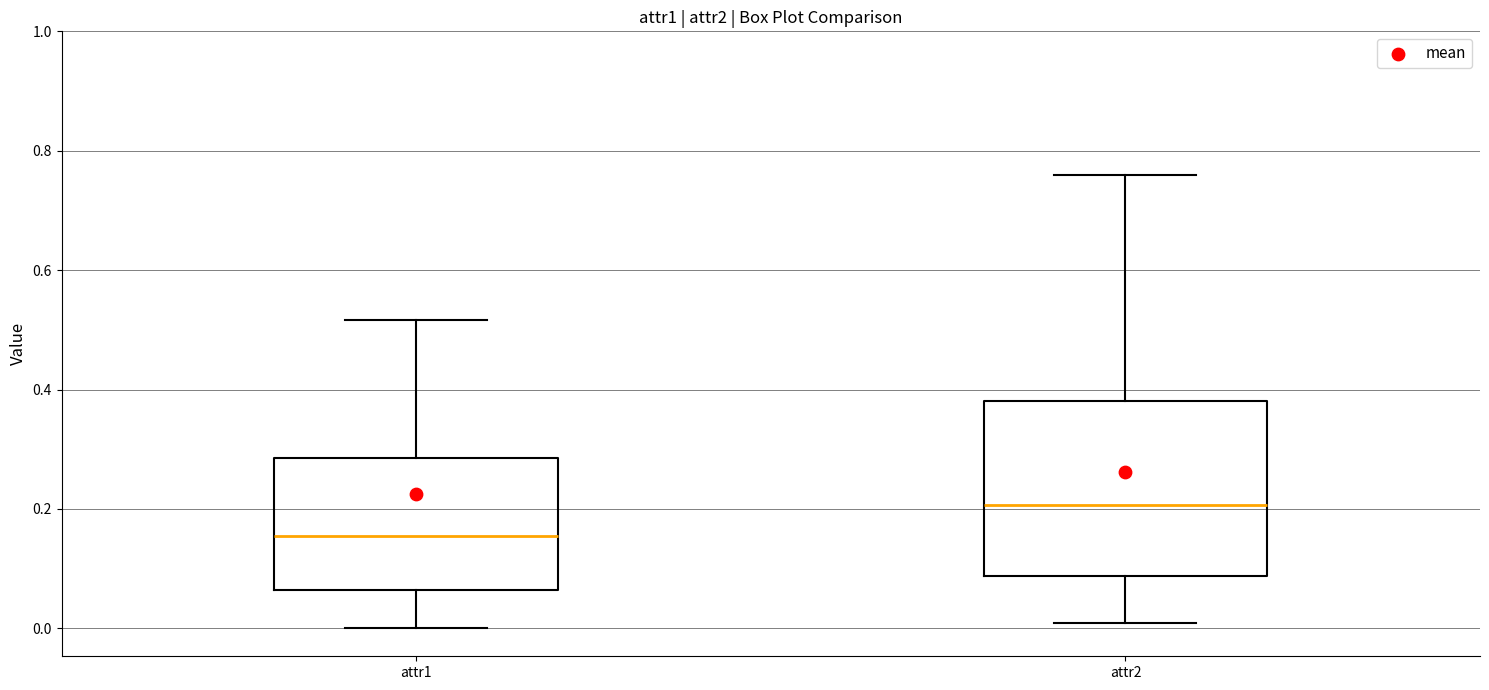

Where does the upper whisker of the box for attr2 end on the y-axis? The values are not printed on the chart, so give them approximately, as read against the axis.

0.76